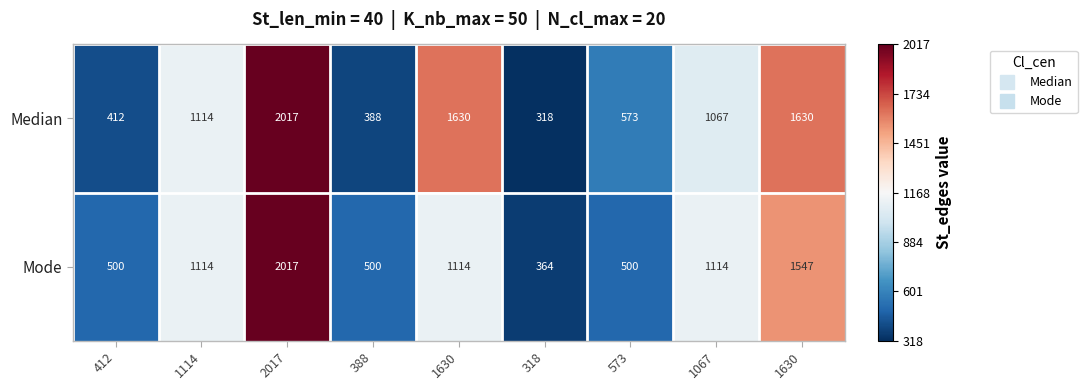

How many data points does each series have?

9